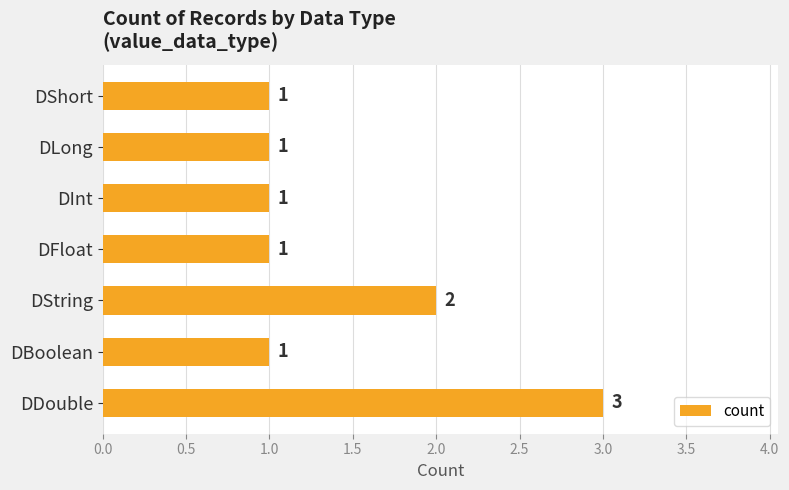

Between DString and DInt, which is larger?

DString